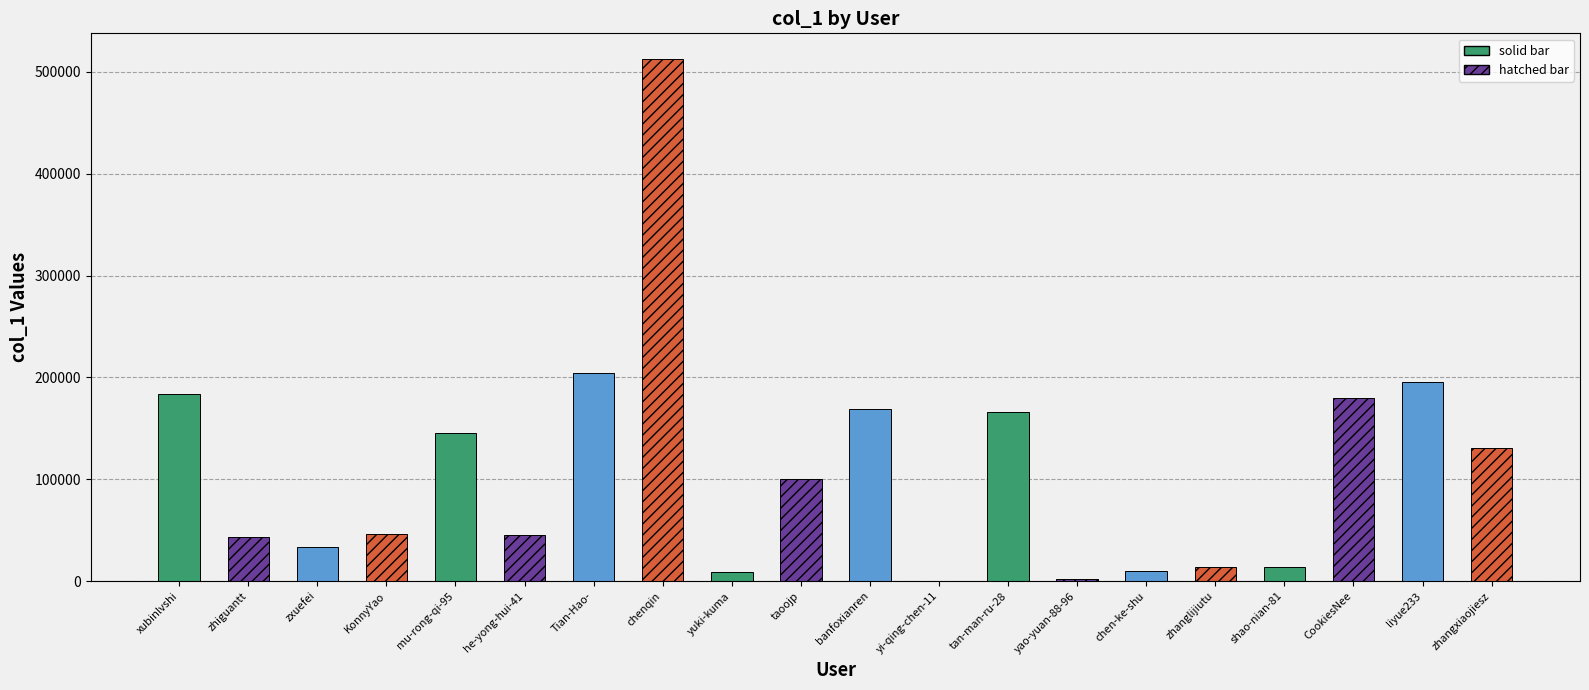

What is the sum of the values at tan-man-ru-28 and banfoxianren?

334957